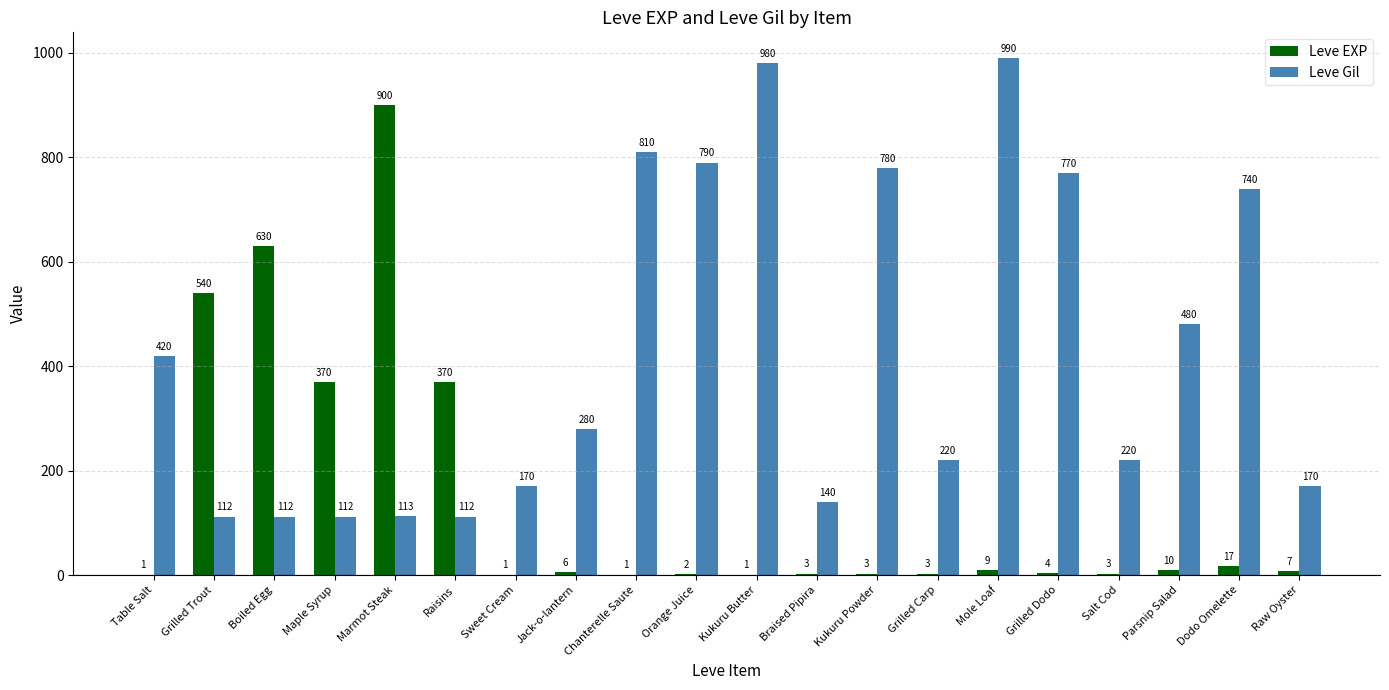

Between Table Salt and Raw Oyster, which series saw the biggest shift?

Leve Gil